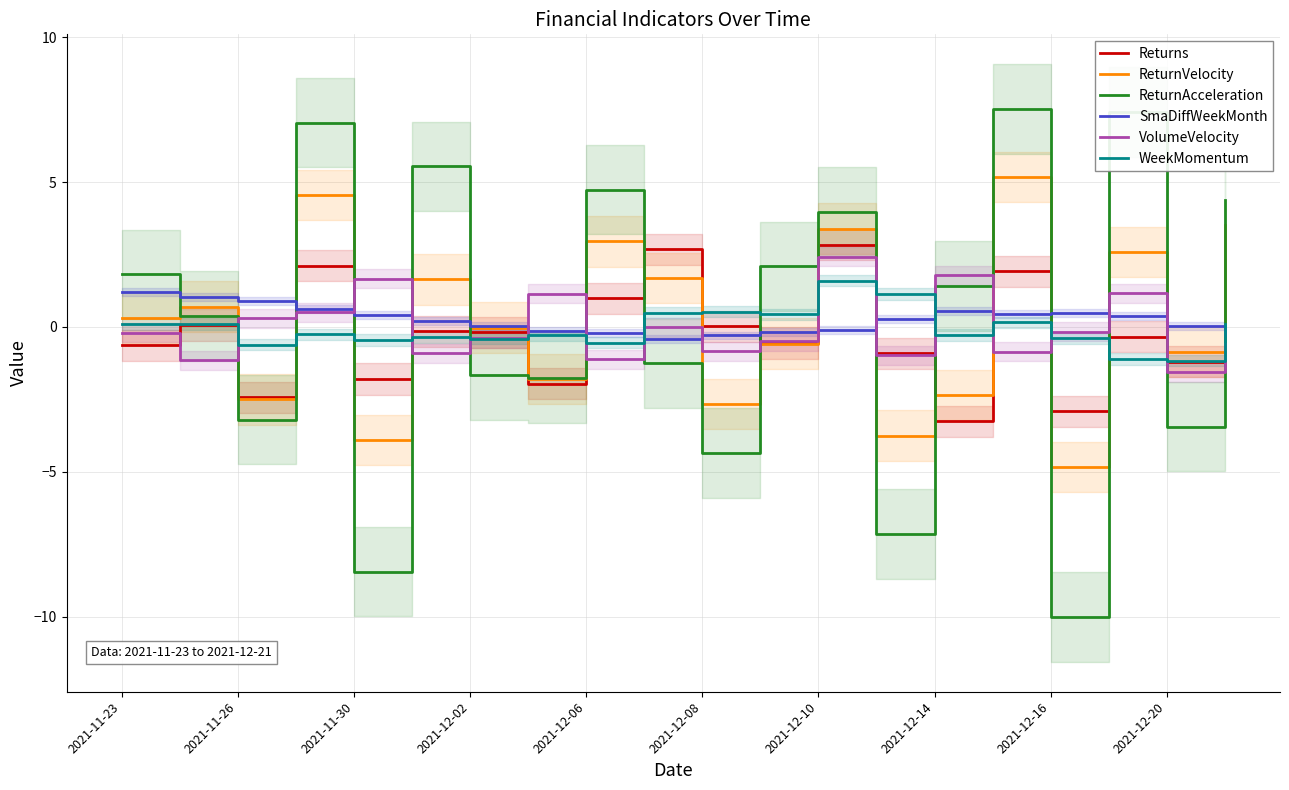

Which series has the widest spread of values?

ReturnAcceleration